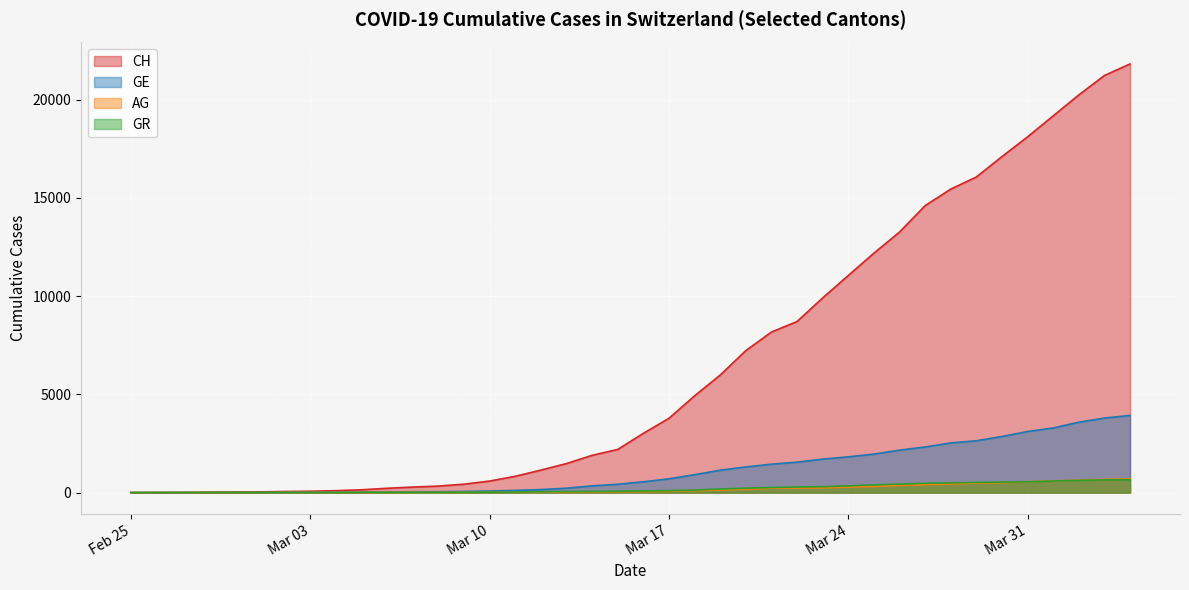

Rank the series at 2020-03-18 from highest to lowest value.

CH, GE, GR, AG